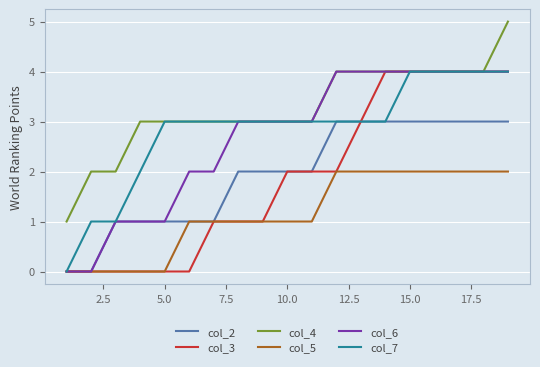

Which series has the largest total across all categories?

col_4